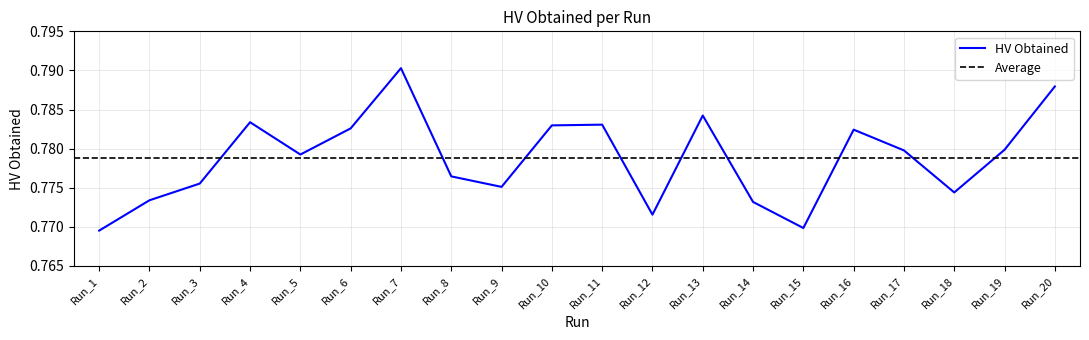

List the labels in order of value, smallest first.

Run_1, Run_15, Run_12, Run_14, Run_2, Run_18, Run_9, Run_3, Run_8, Run_5, Run_17, Run_19, Run_16, Run_6, Run_10, Run_11, Run_4, Run_13, Run_20, Run_7